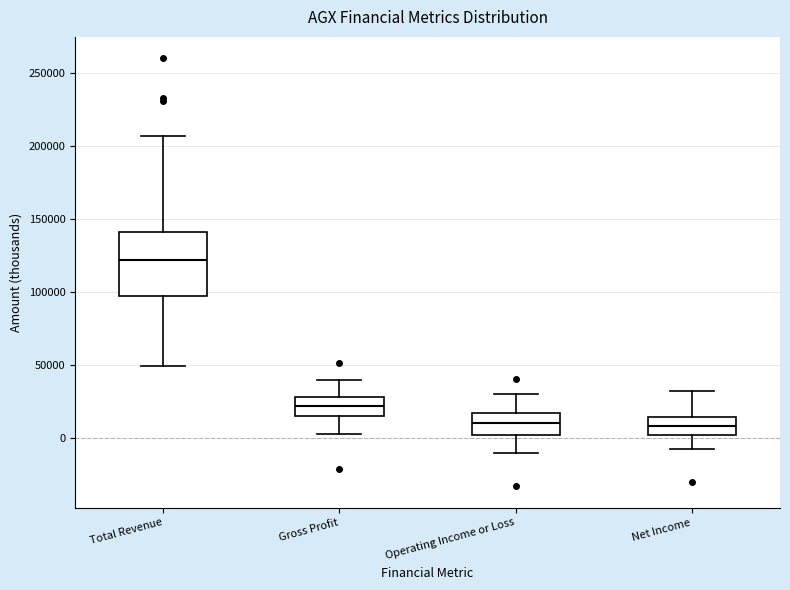

Comparing the boxes themselves (not the whiskers), which one is the tallest?

Total Revenue